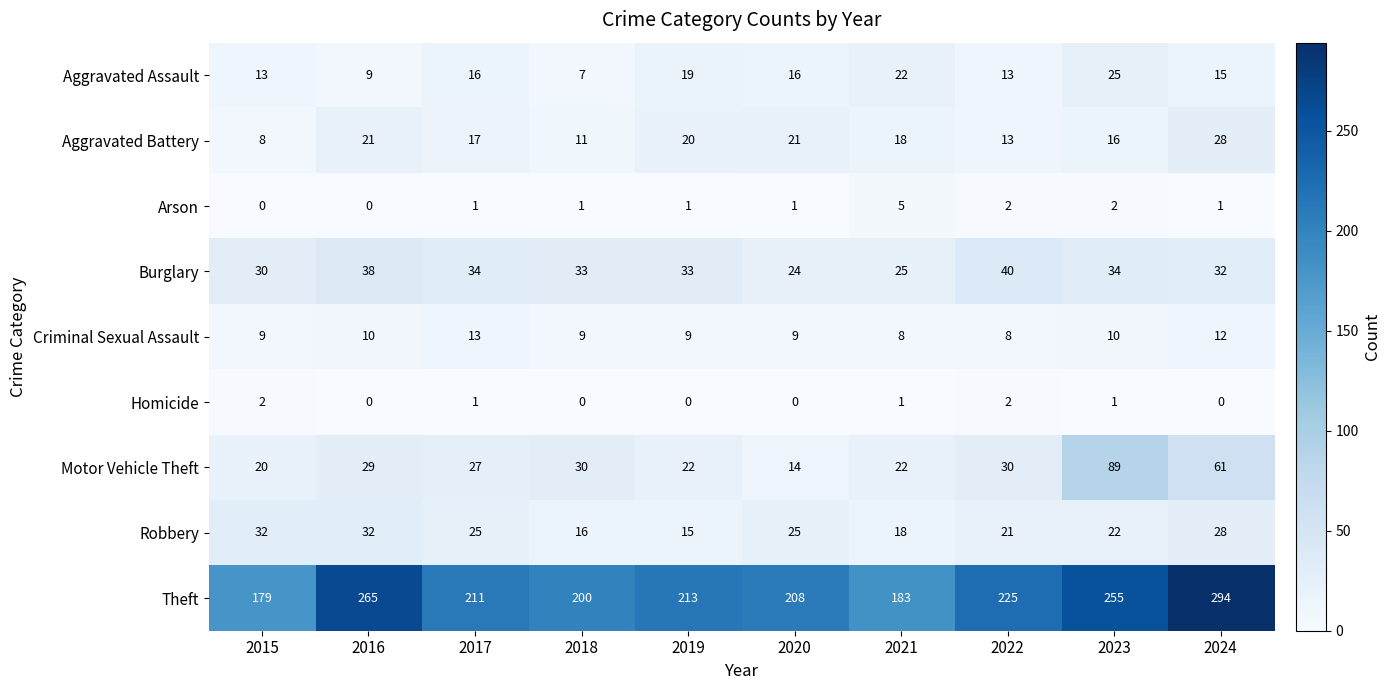

Between 2015 and 2023, which series saw the biggest shift?

Theft